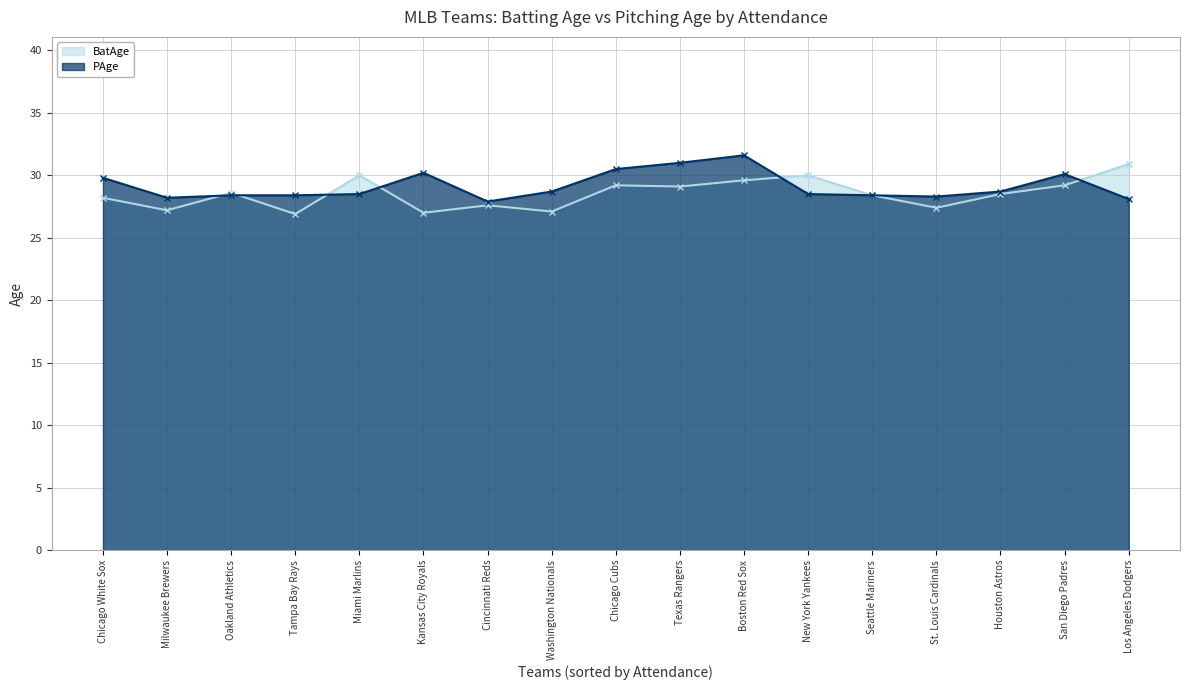

What position from the left is Chicago Cubs?

9